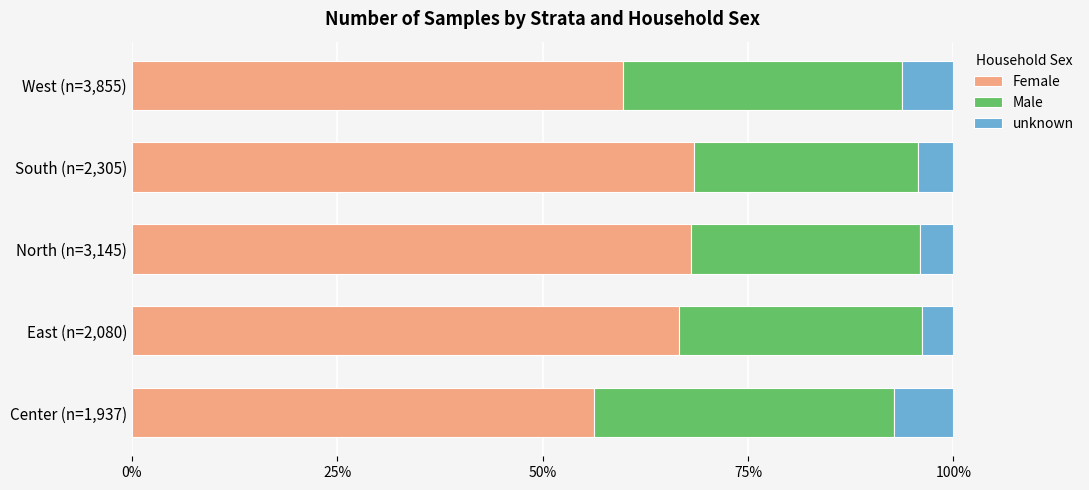

True or false: Female has a value of 66.6 at East (n=2,080).

True